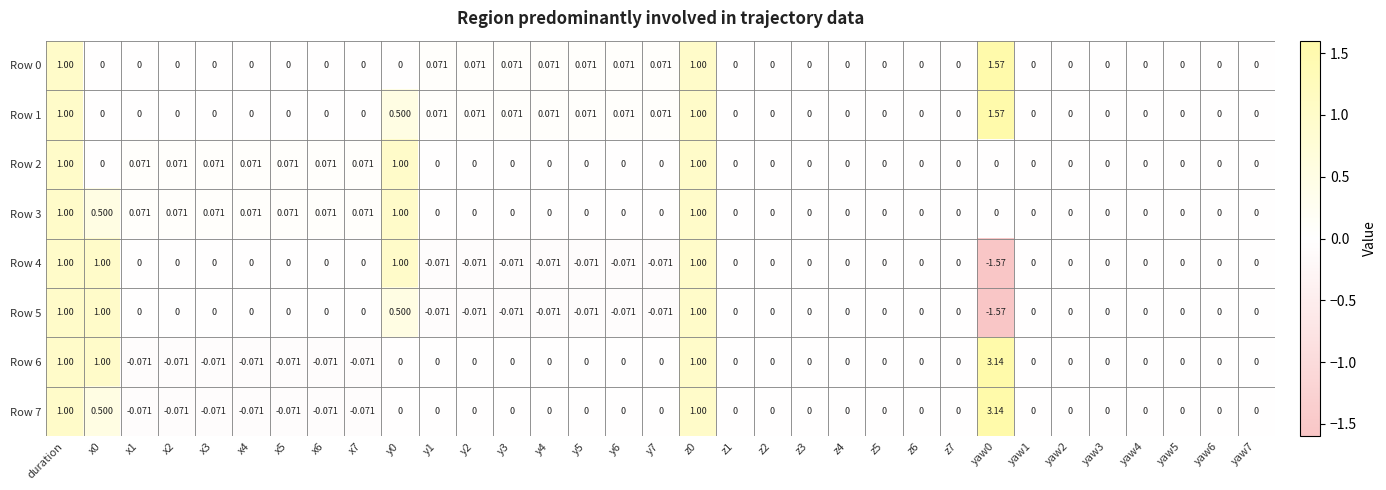

At which category does the chart reach its peak across all series?

yaw0